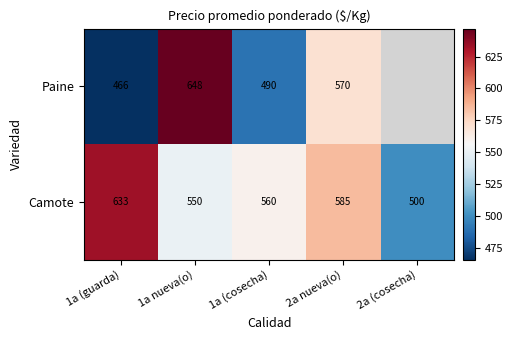

True or false: Camote has a value of 173.2 at 2a (cosecha).

False